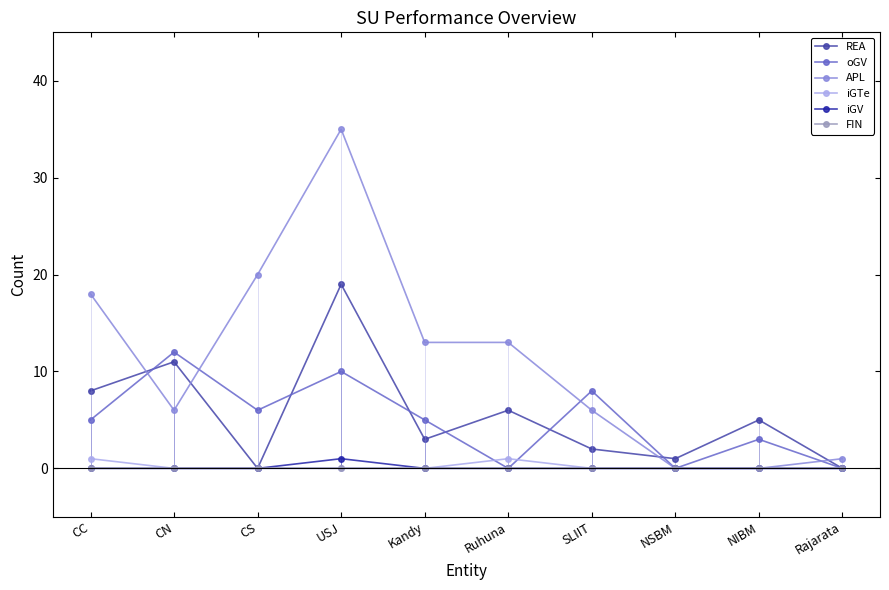

Which series has the largest range (max minus min)?

APL